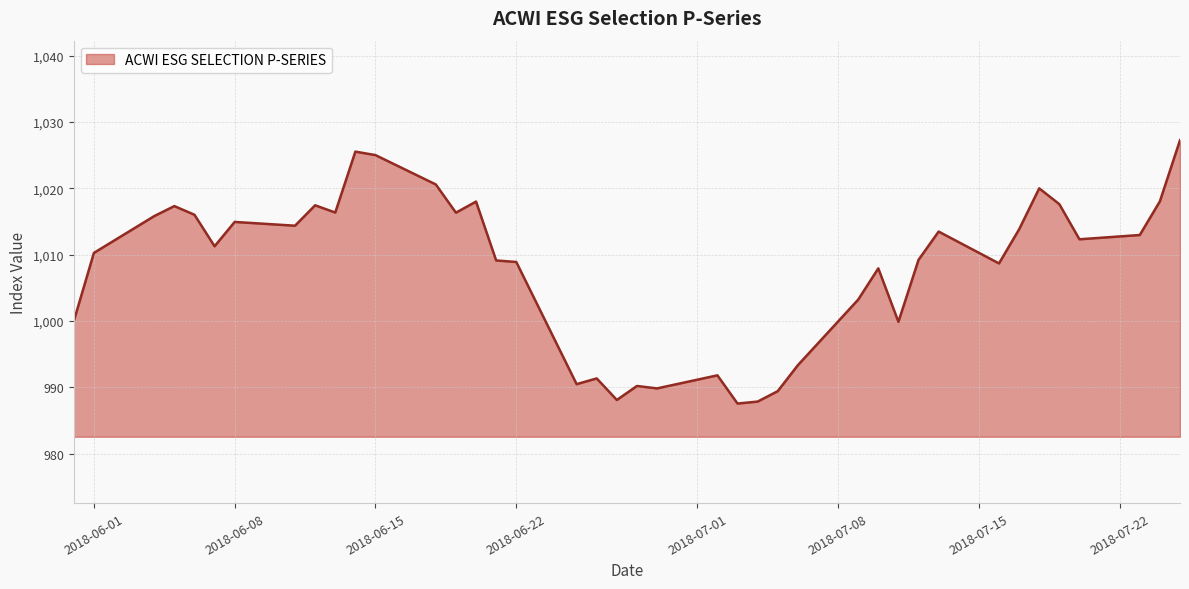

What is the difference between the maximum and minimum values?

39.7